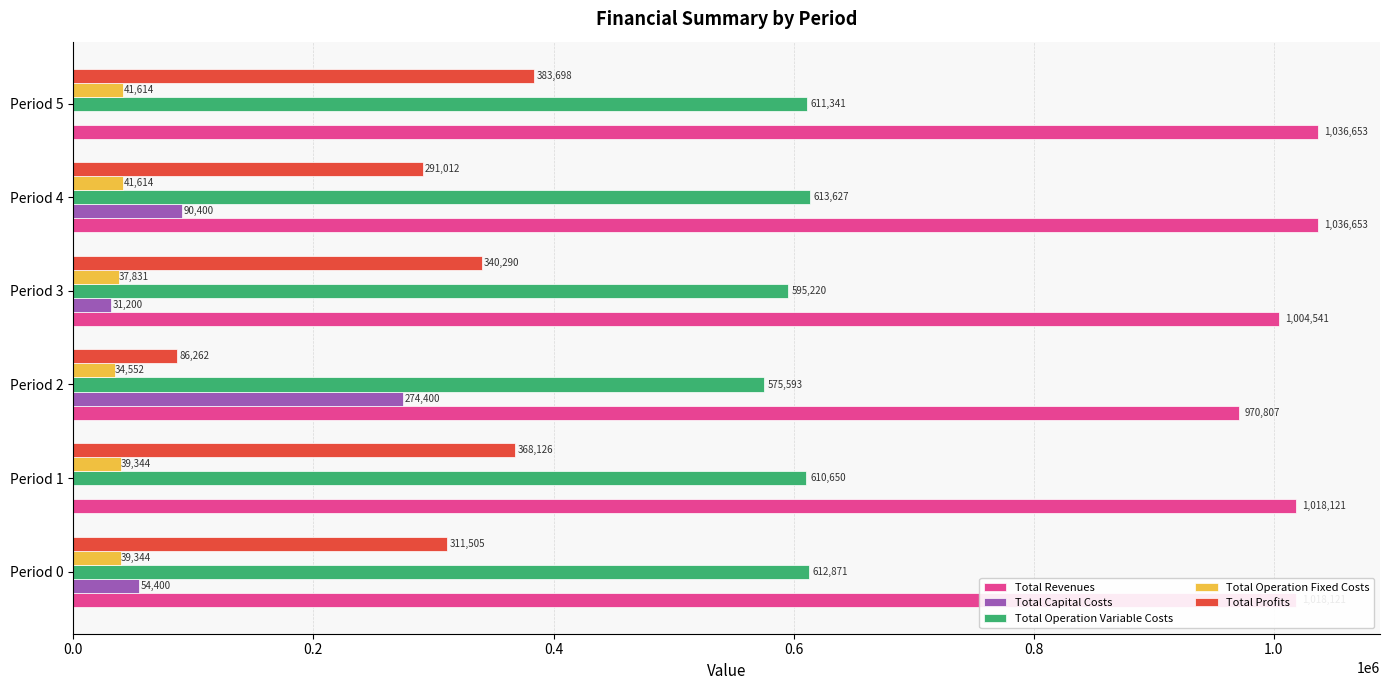

How many data points in Total Revenues are above 1018121?

4